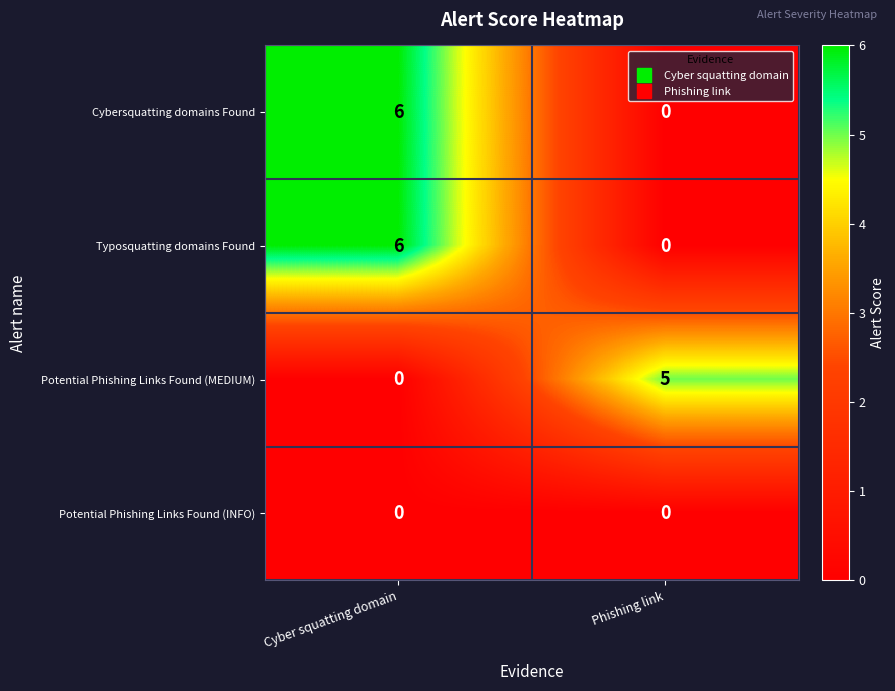

What is the spread (max minus min) of values at Cyber squatting domain?

6